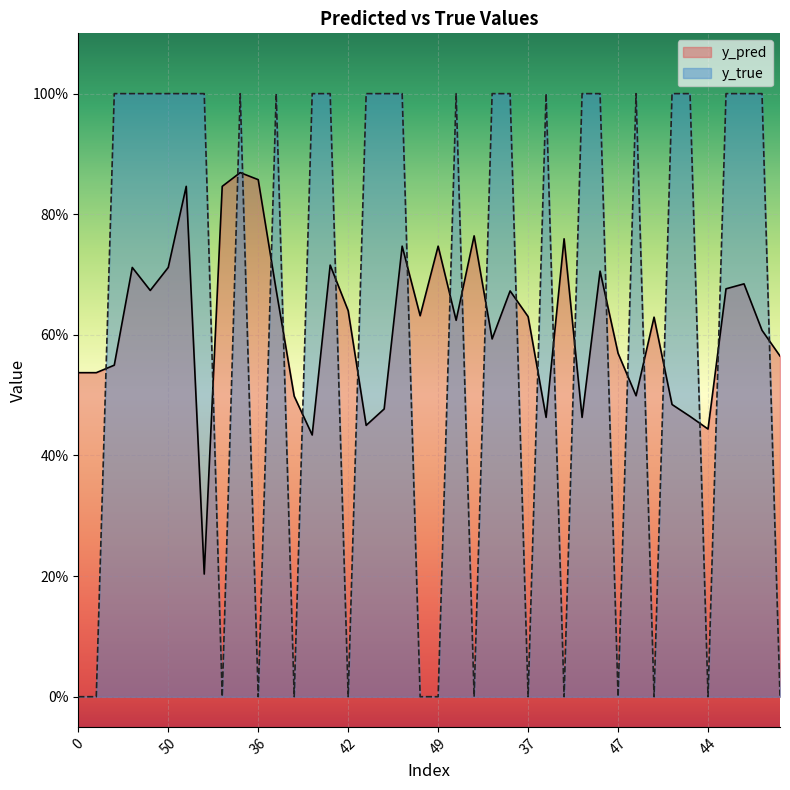

Between 20 and 50, which is larger?

20